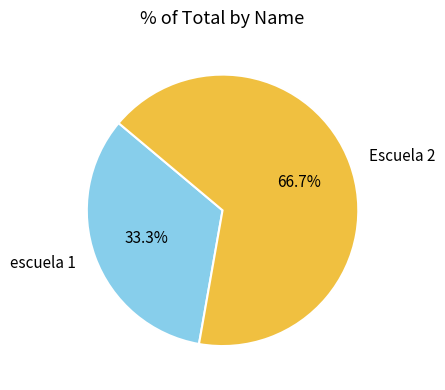

Which category has the biggest portion of the pie?

Escuela 2